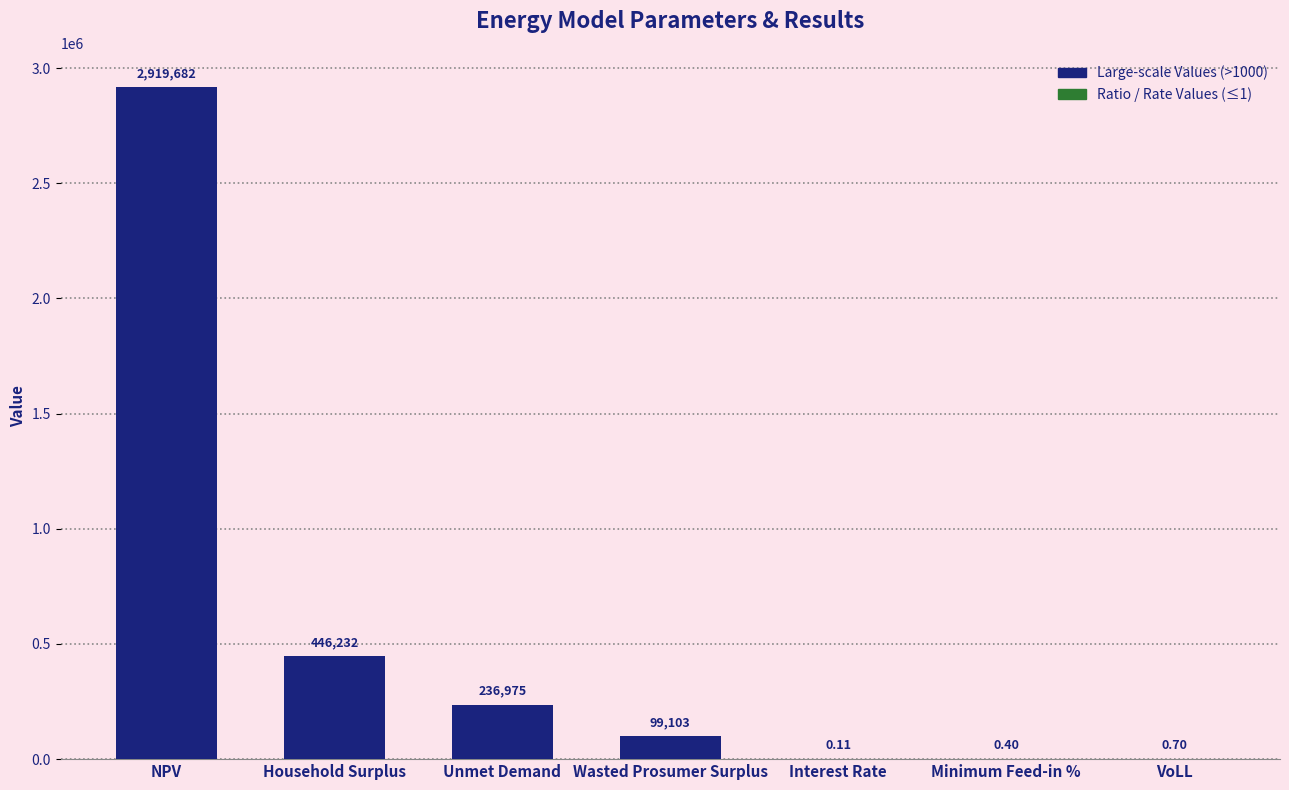

The value at Unmet Demand is 332177.8. True or false?

False